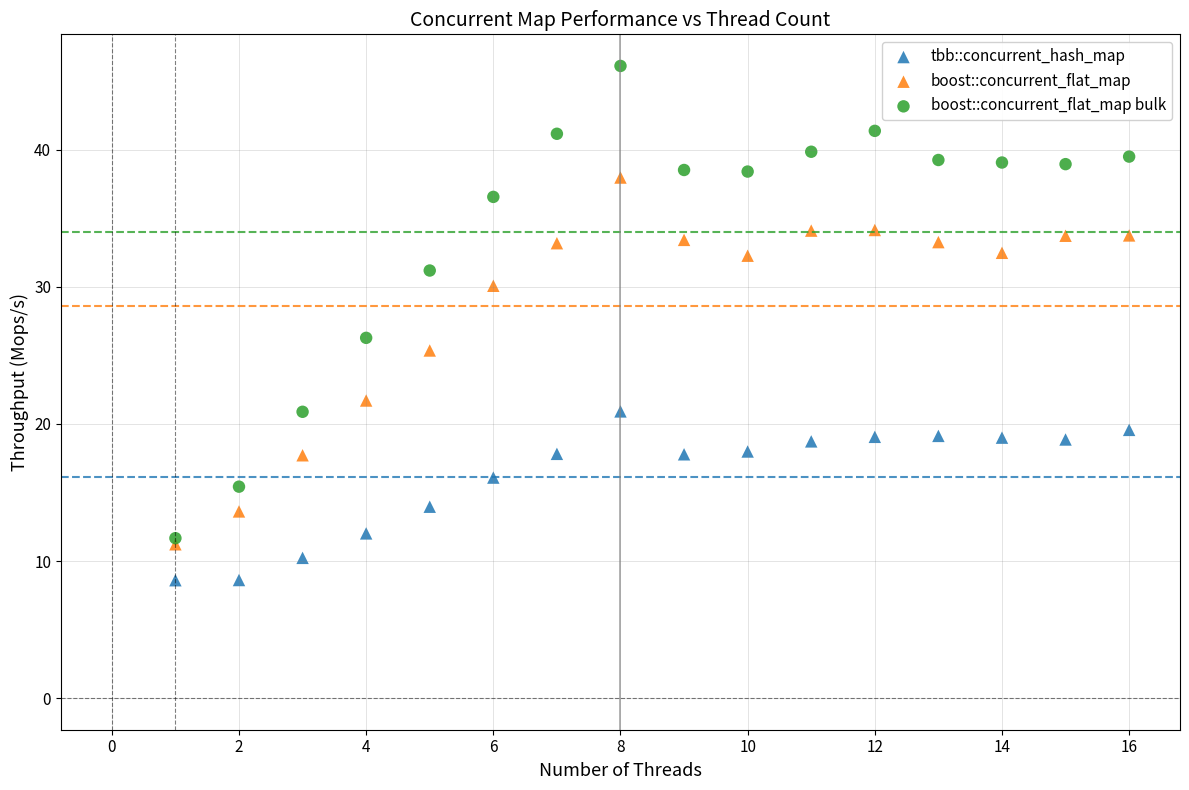

What are all the series names shown in the legend?

tbb::concurrent_hash_map, boost::concurrent_flat_map, boost::concurrent_flat_map bulk